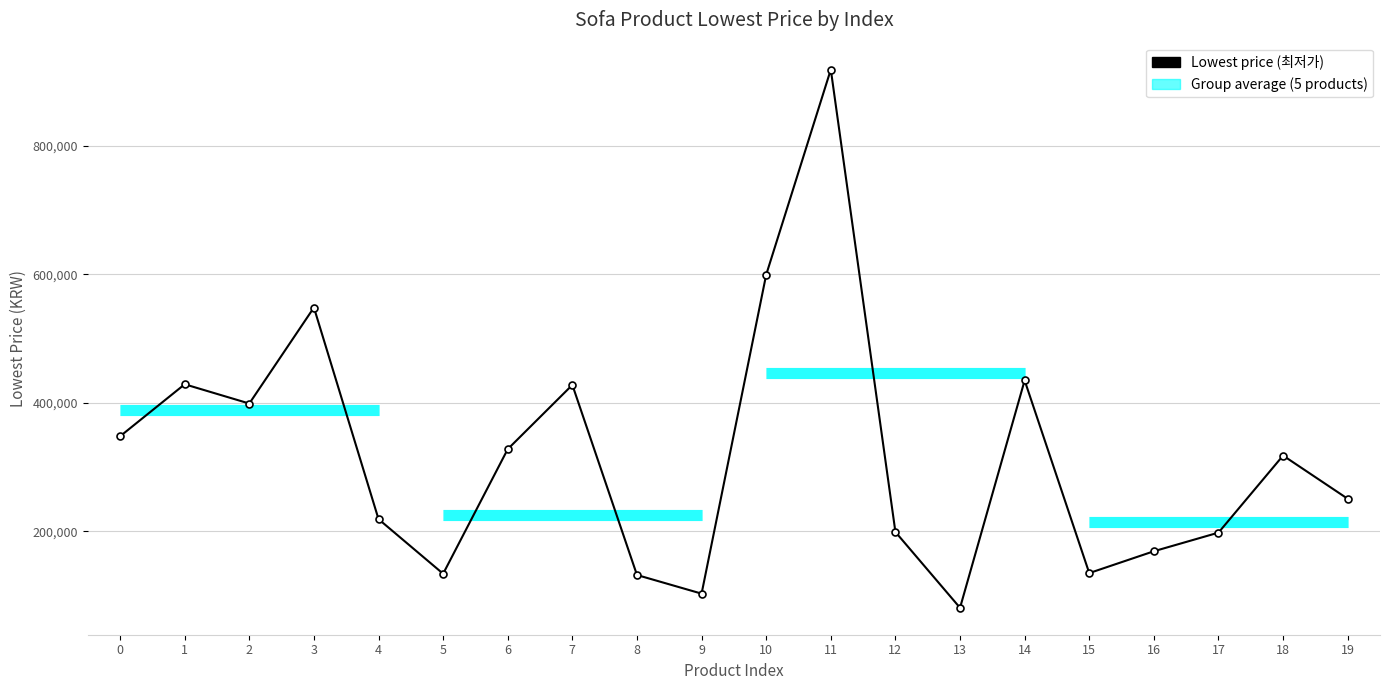

Rank the categories by value from lowest to highest.

13, 9, 8, 5, 15, 16, 17, 12, 4, 19, 18, 6, 0, 2, 7, 1, 14, 3, 10, 11